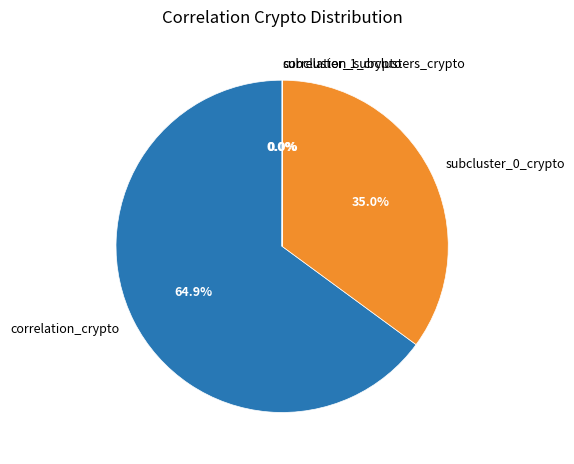

Which slice is the largest?

correlation_crypto